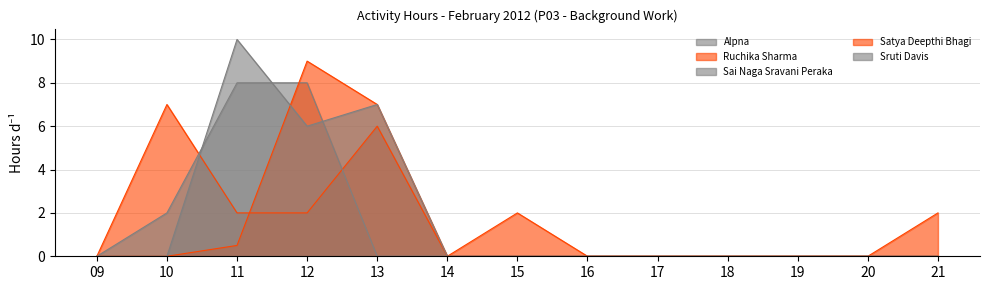

How many times do Ruchika Sharma and Sruti Davis cross each other?

1